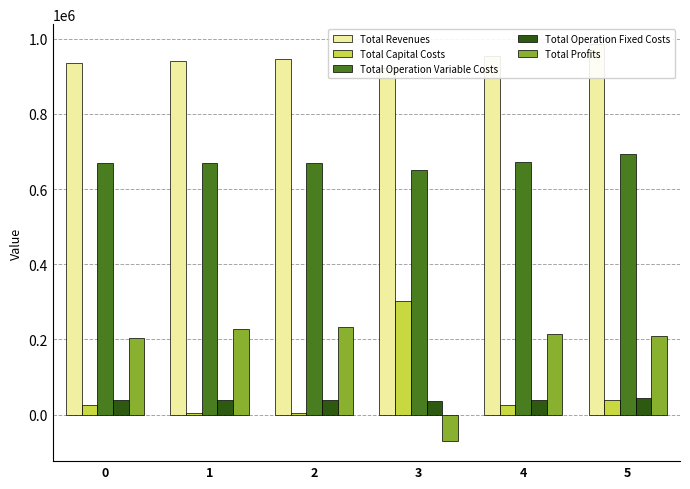

Reading right to left, extract all data points from this chart.

Total Revenues: 985731.0	953415.6	921020.1	944803.5	941503.5	936182.5
Total Capital Costs: 39200.0	25600.0	302976.0	3168.0	5056.0	25824.0
Total Operation Variable Costs: 692708.7	671967.0	651315.9	670085.0	669826.5	668214.0
Total Operation Fixed Costs: 43877.3	40178.2	37488.0	38967.5	38420.3	37817.5
Total Profits: 209945.0	215670.5	-70759.8	232583.1	228200.7	204327.0